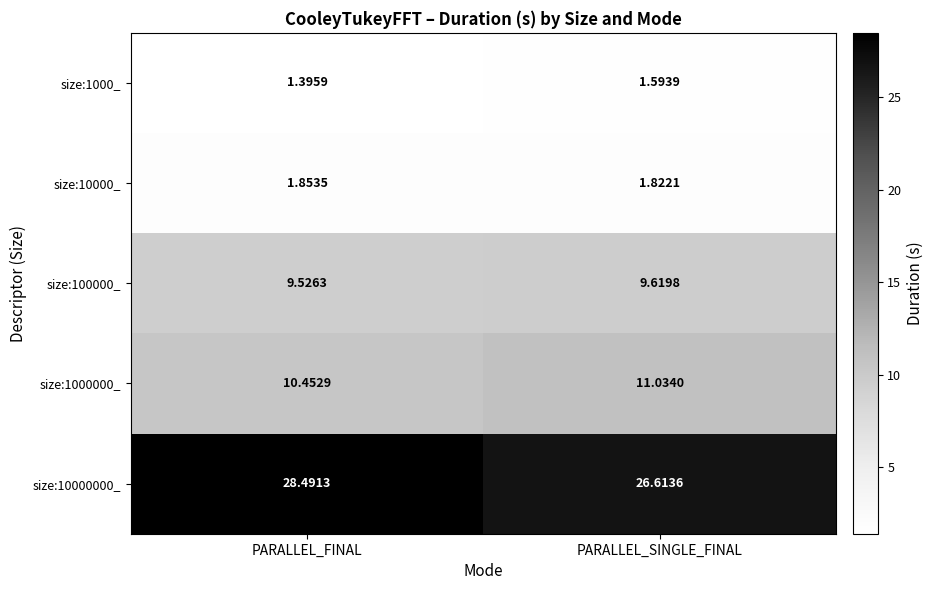

Which series has the largest range (max minus min)?

size:10000000_